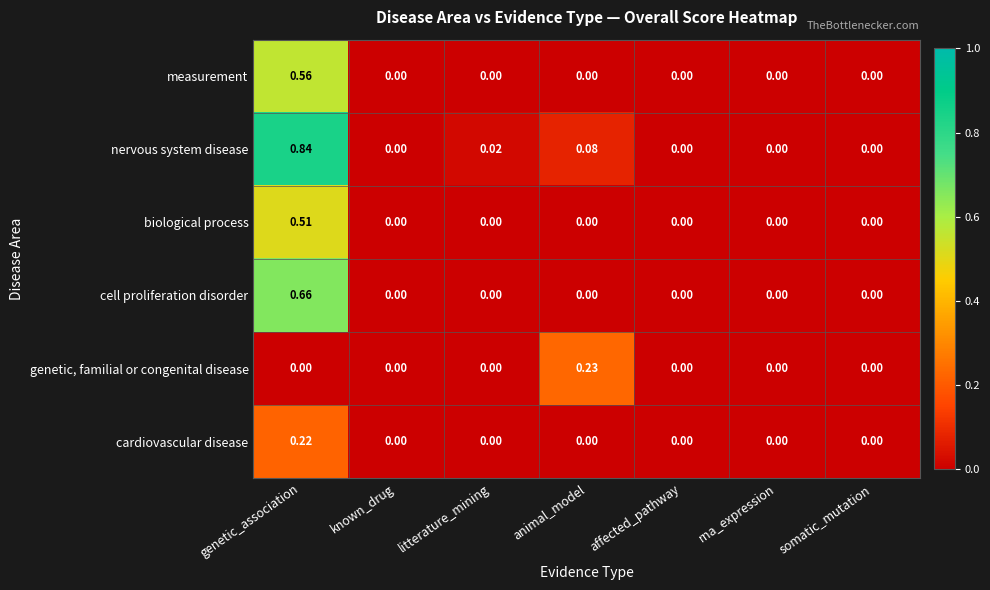

Which category has the highest value in the measurement series?

genetic_association